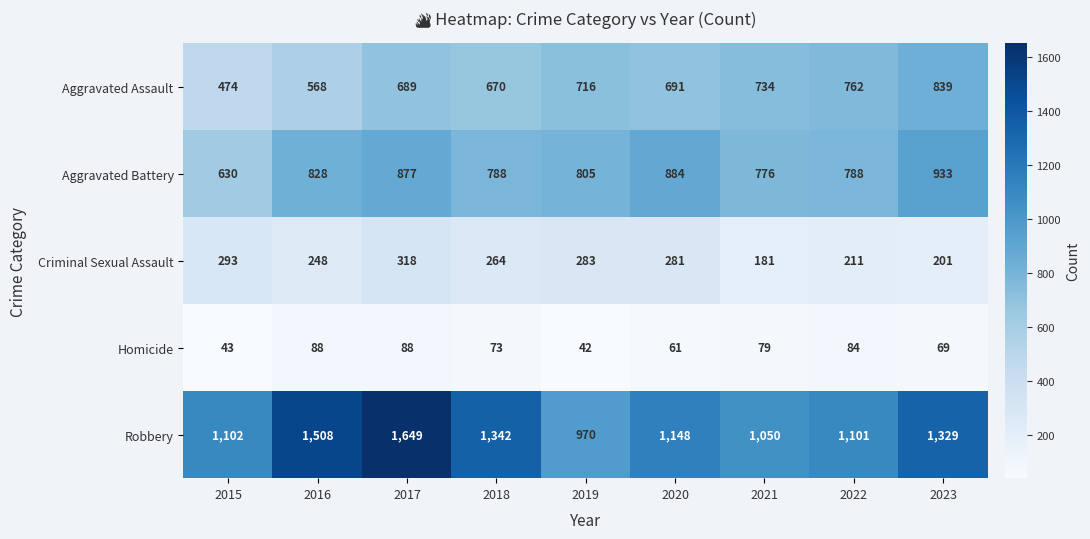

How many series are shown in this chart?

5